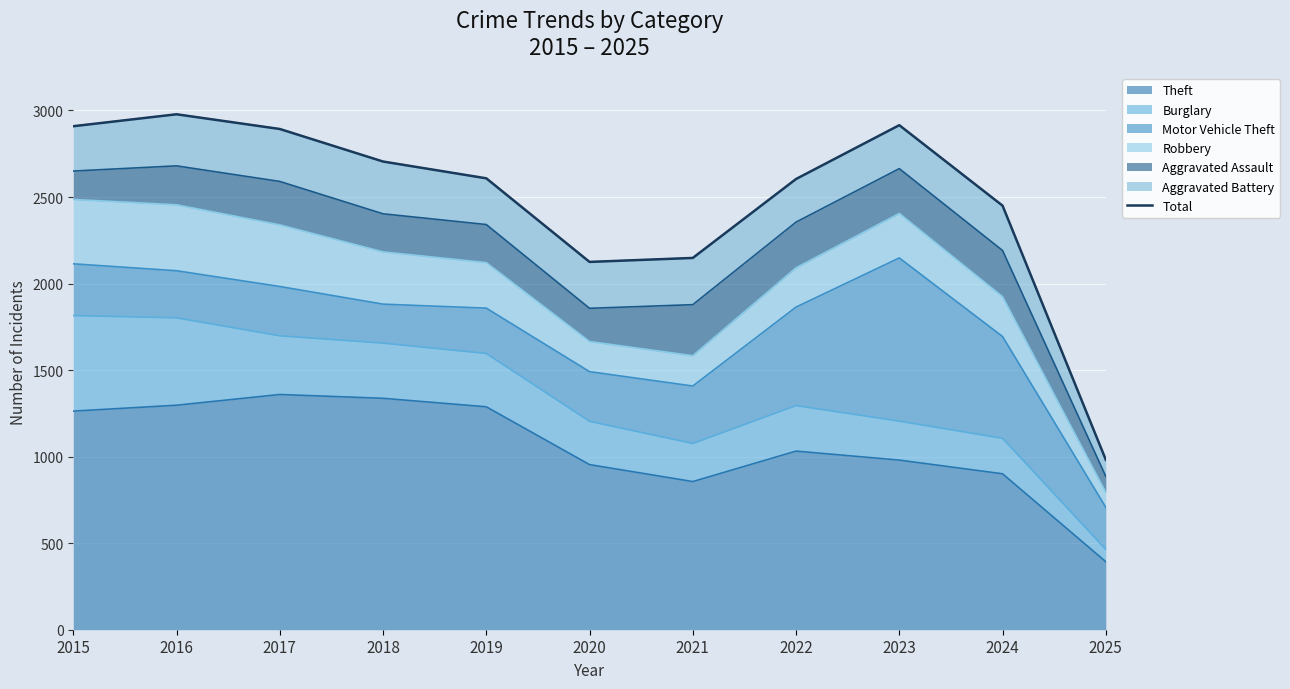

The value at 2021 is 2148. True or false?

True